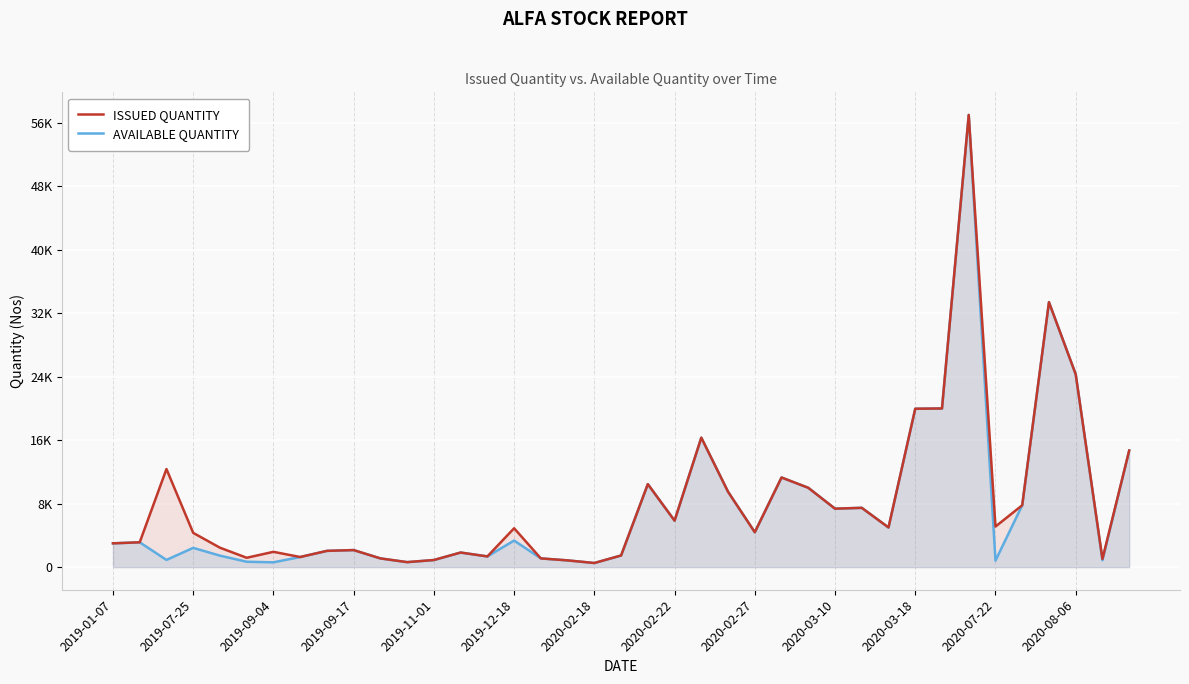

True or false: ISSUED QUANTITY and AVAILABLE QUANTITY intersect in this chart.

False